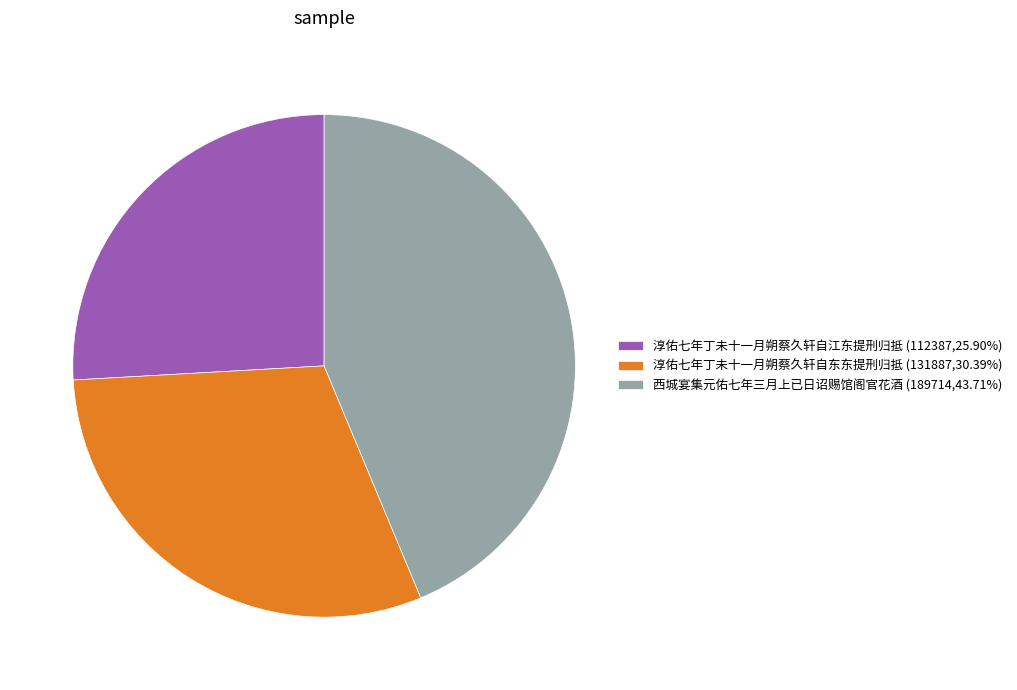

How many slices are in this pie chart?

3